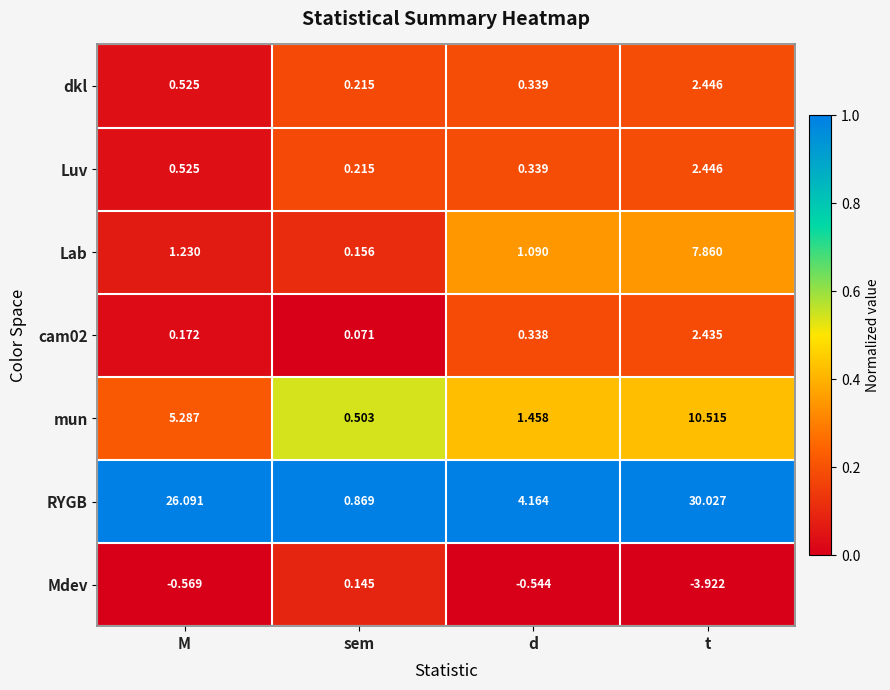

At which label does RYGB reach its peak?

t